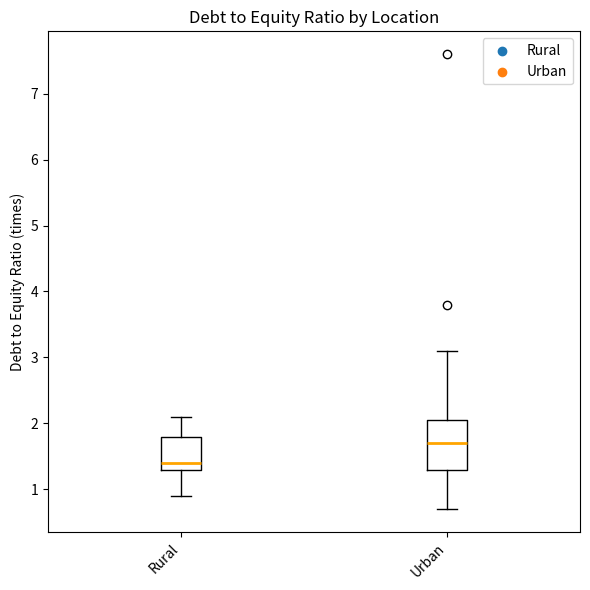

Which box has the lowest median line?

Rural